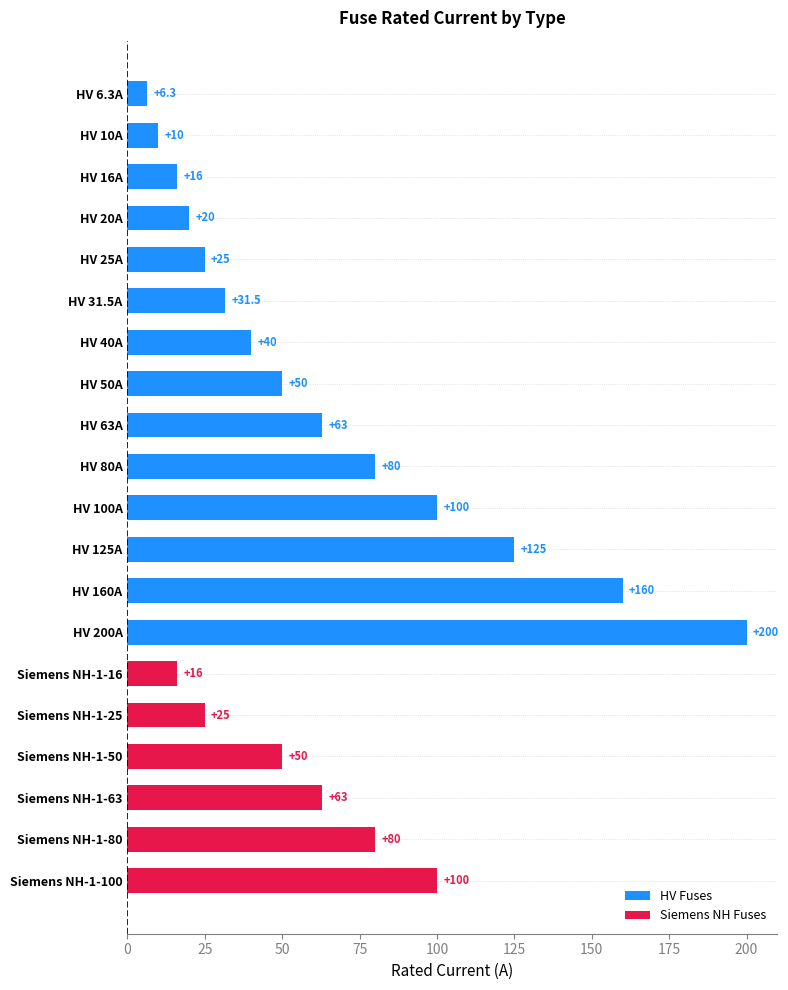

Are the bars grouped side by side (vs. stacked)?

No